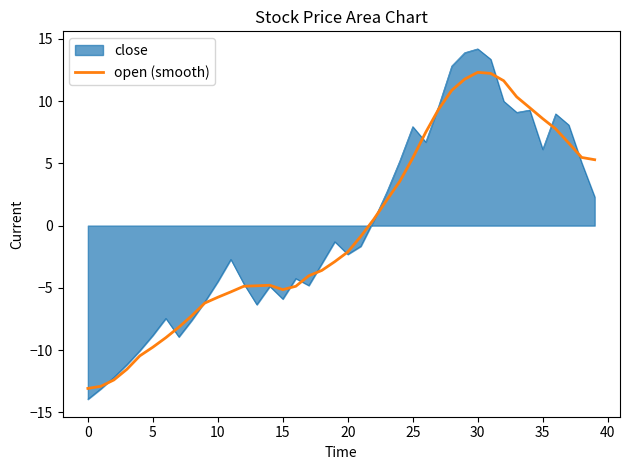

Which series has the largest range (max minus min)?

close